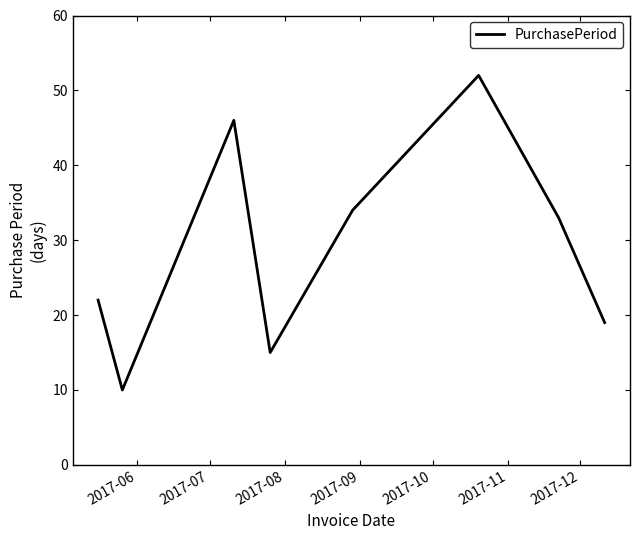

Count the number of categories in the chart.

8